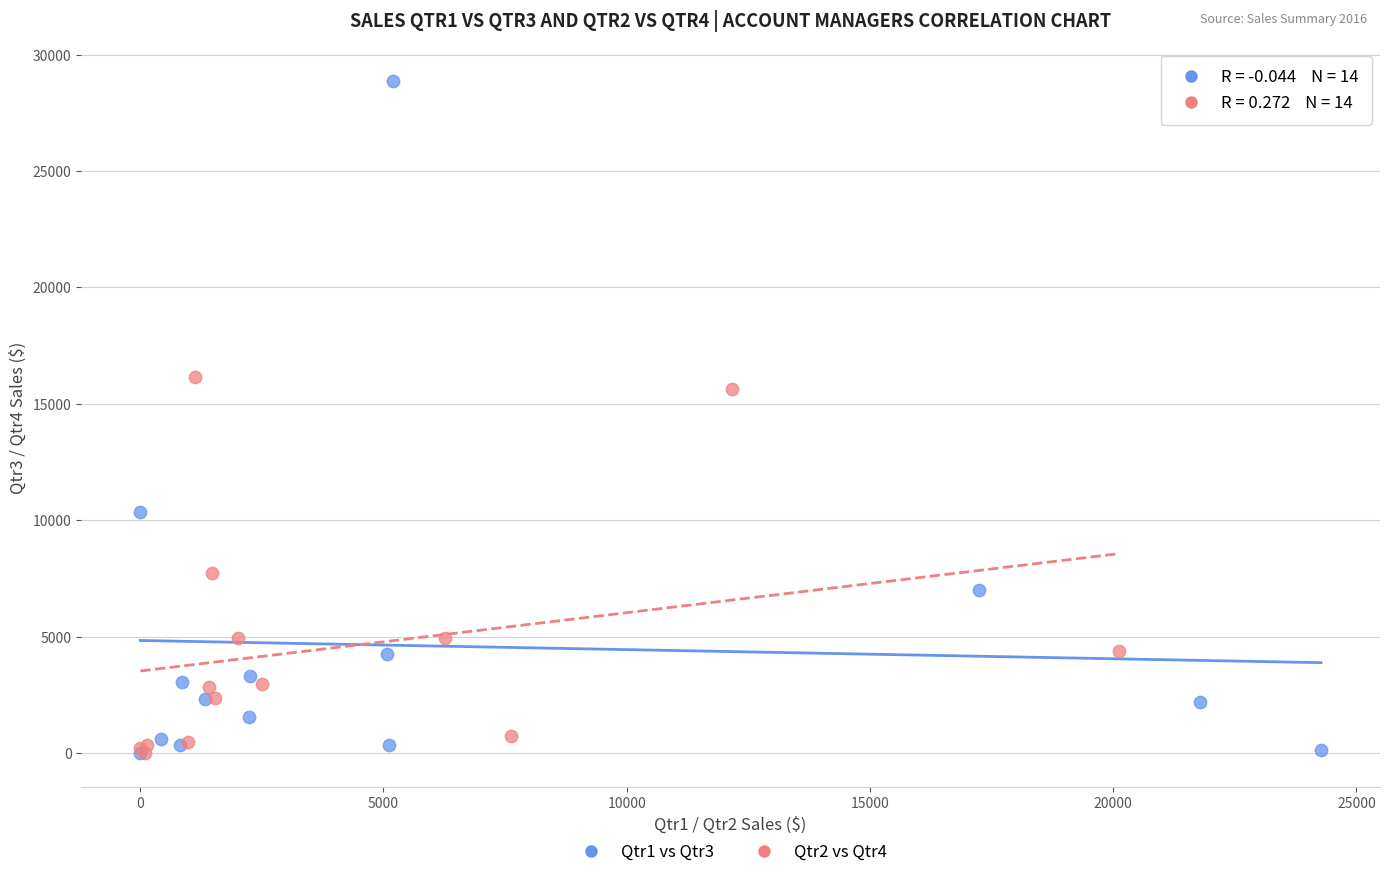

Which series has the largest Y range (max minus min)?

Qtr1 vs Qtr3